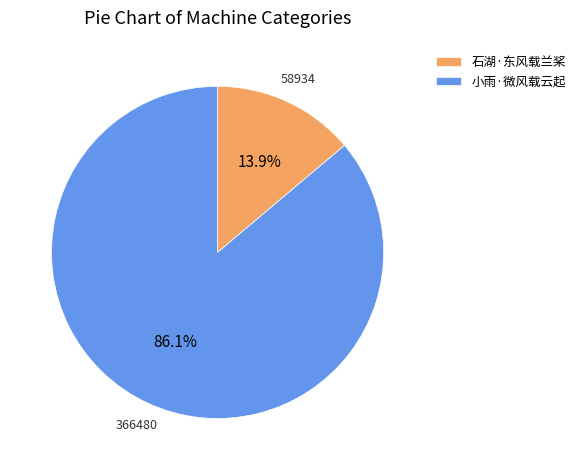

What percentage is the 石湖·东风载兰桨 slice, to the nearest percent?

14%